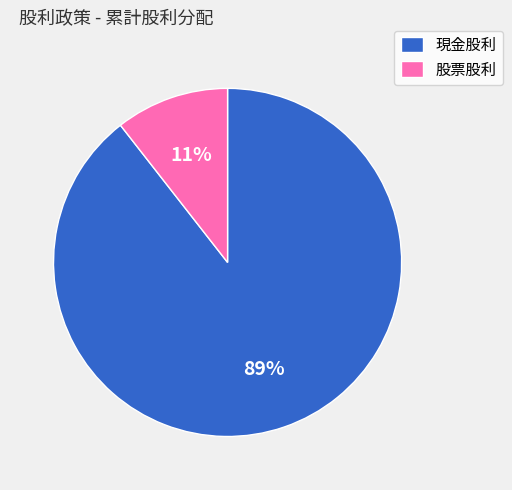

Rank the categories by value from highest to lowest.

現金股利, 股票股利